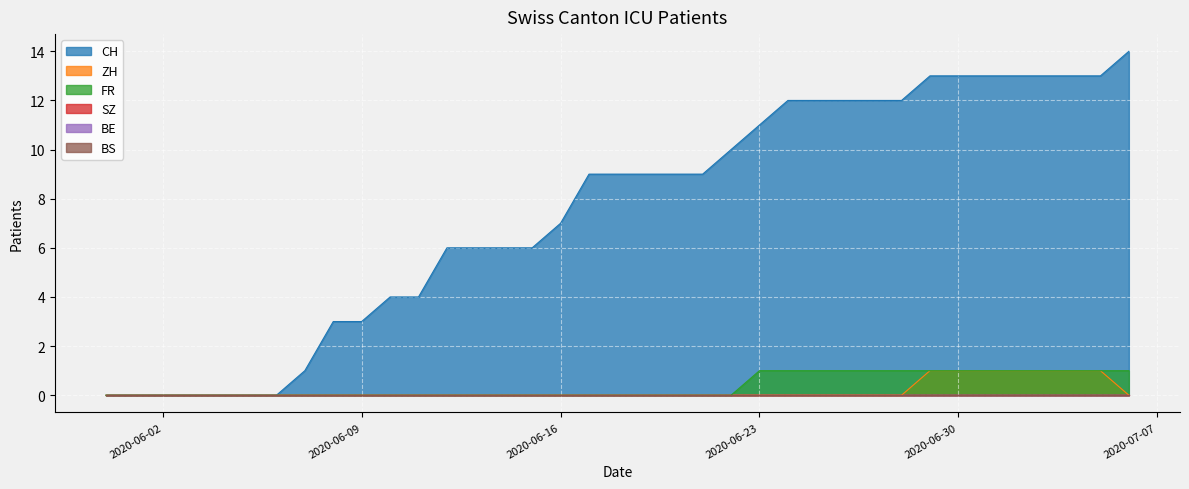

At 2020-06-27, list the series in order from largest to smallest.

CH, FR, ZH